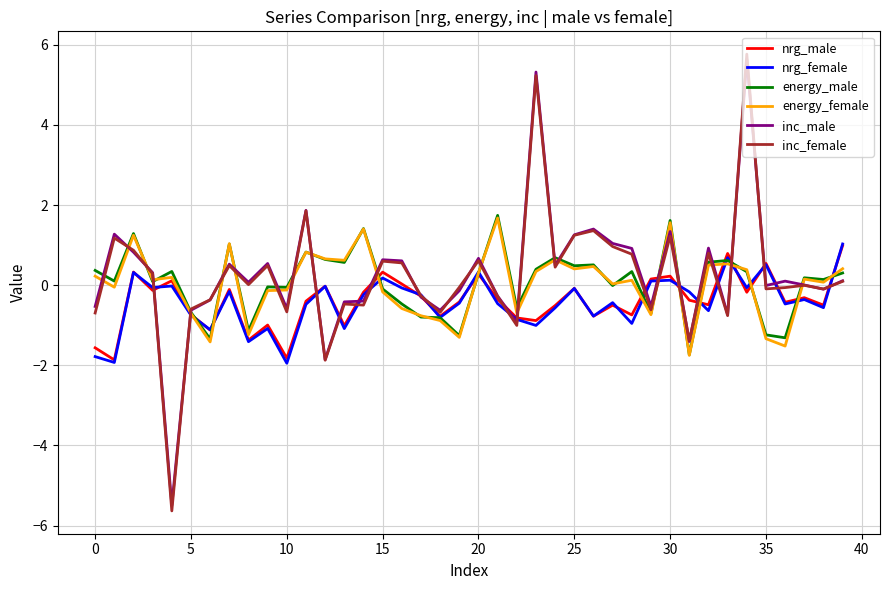

What is the greatest value displayed?

5.8